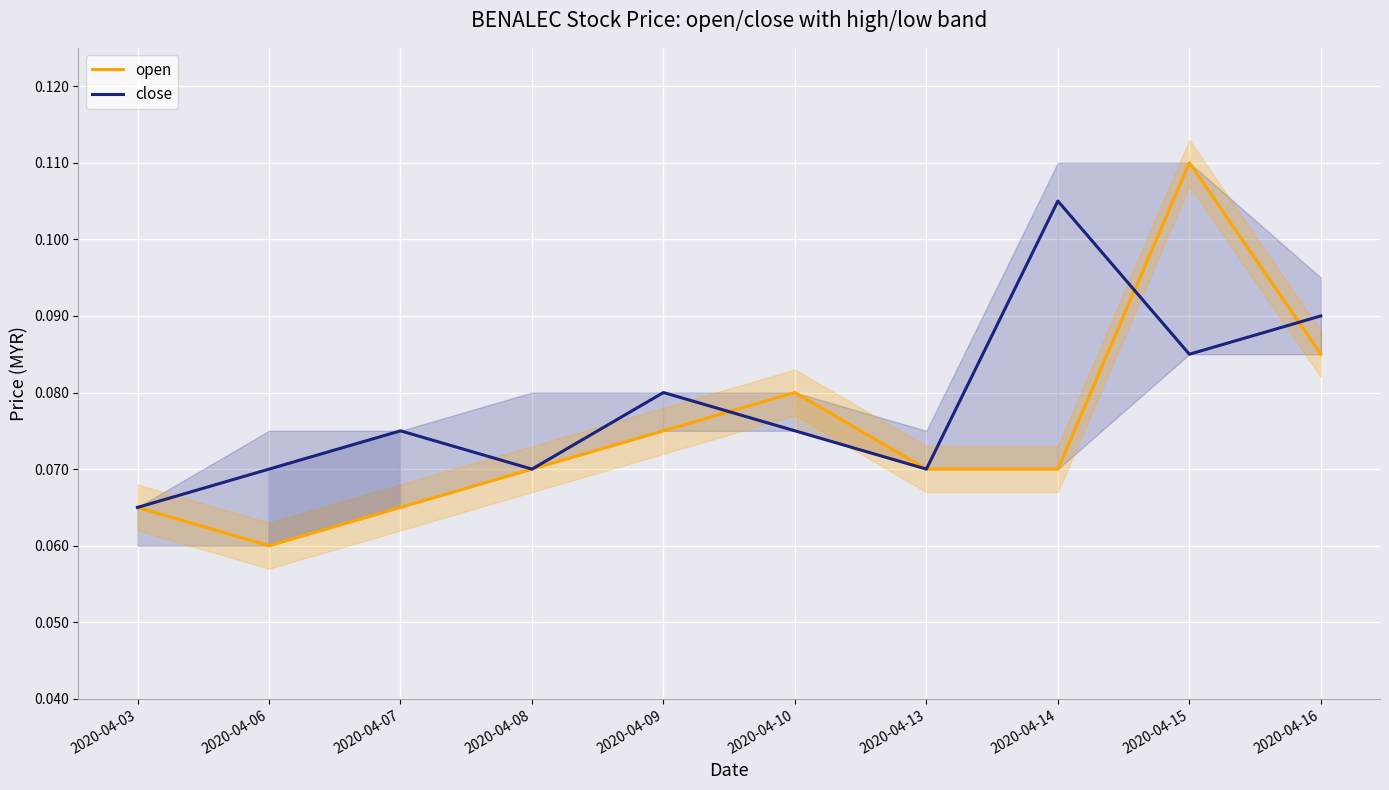

What is the greatest value displayed?

0.1